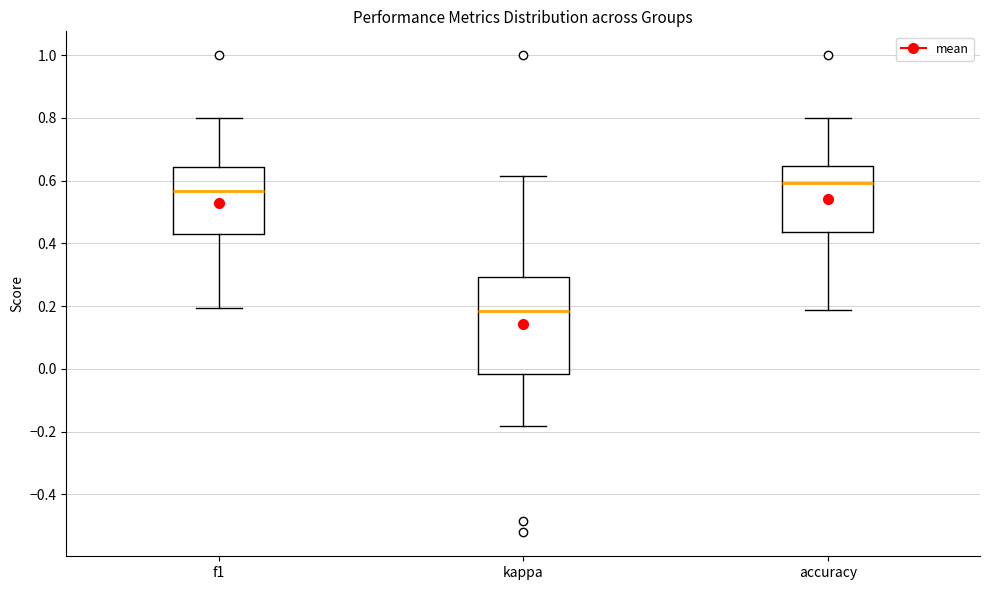

Which box is the tallest, from its lower edge to its upper edge?

kappa